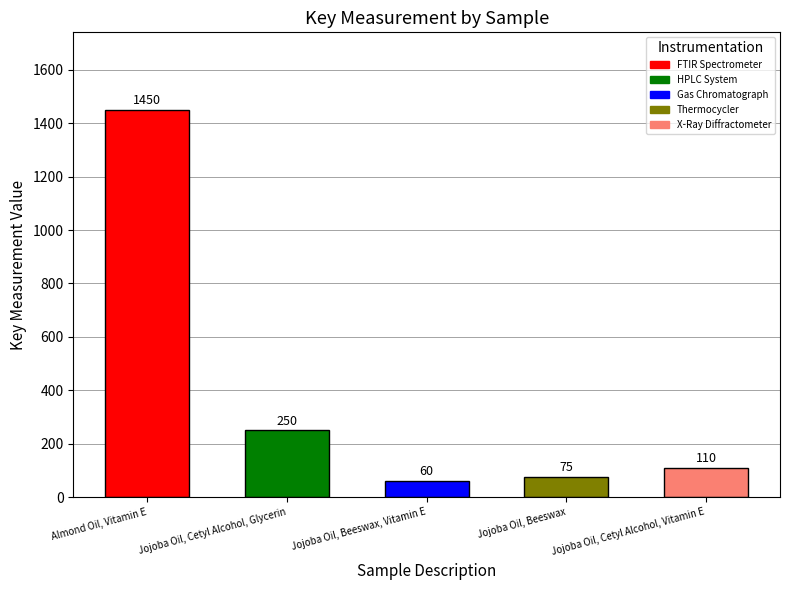

What is the label of the 1st bar from the right?

Jojoba Oil, Cetyl Alcohol, Vitamin E